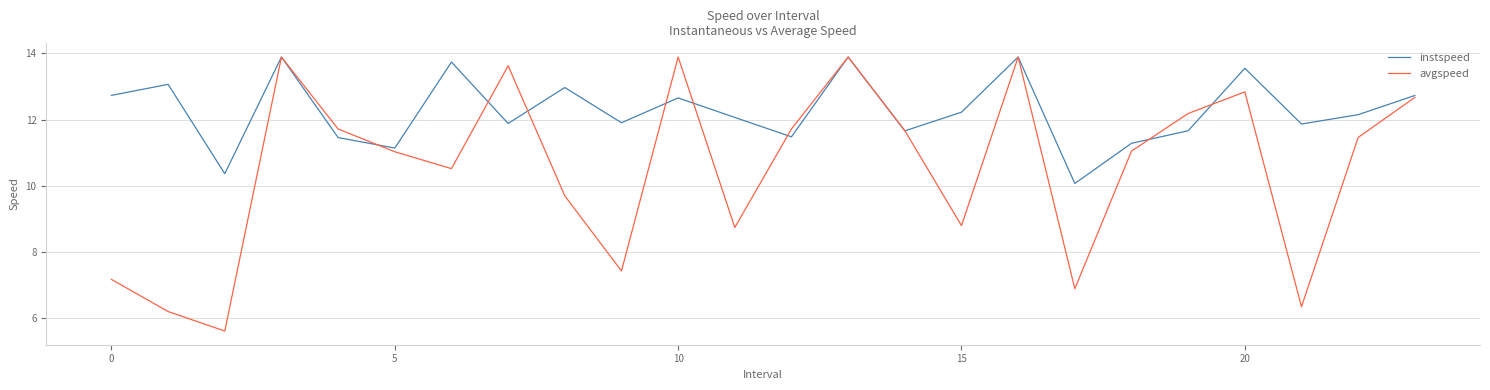

Rank the series by their average value, from highest to lowest.

instspeed, avgspeed